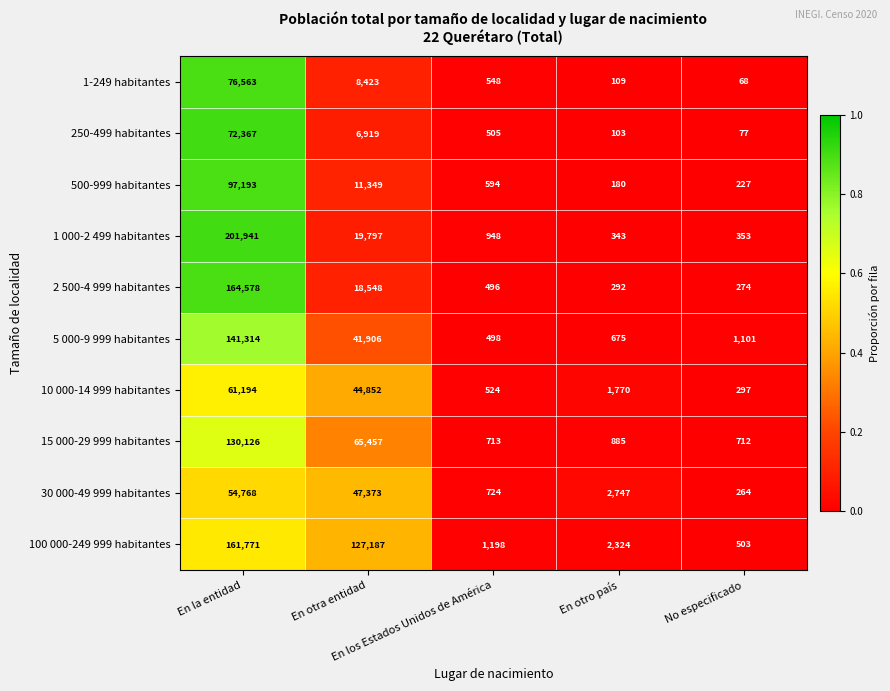

At which category is the sum across all series the highest?

En la entidad